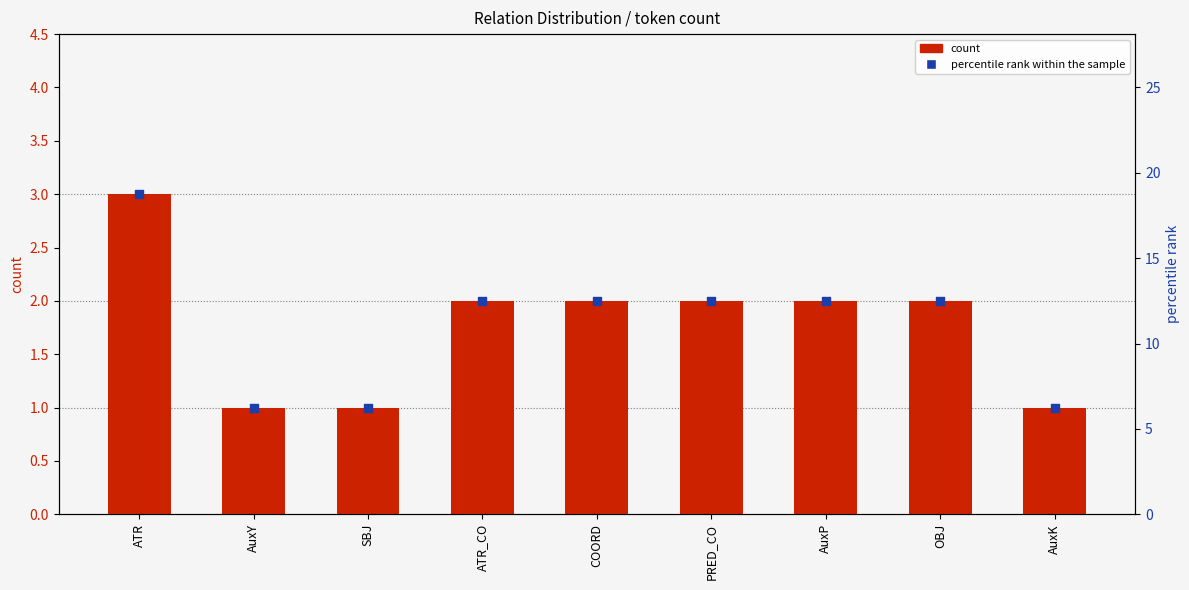

What is the total value across all series at PRED_CO?

14.5